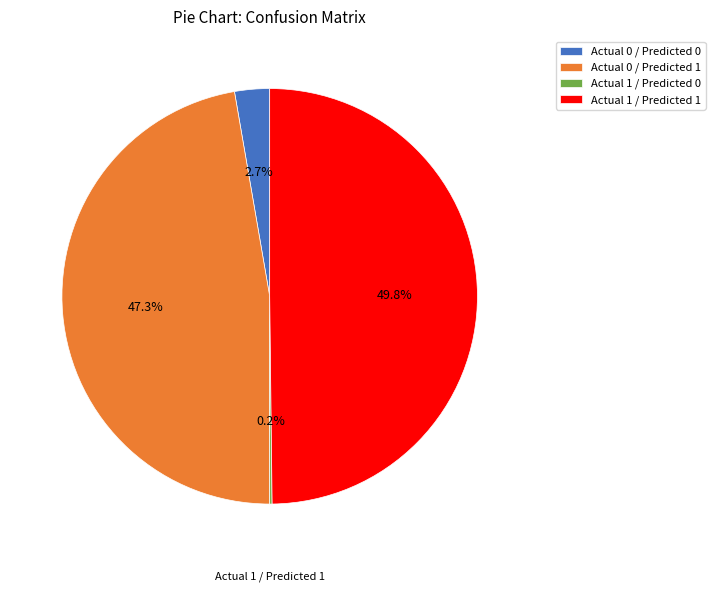

What percentage is NOT represented by Actual 0 / Predicted 0?

97.3%